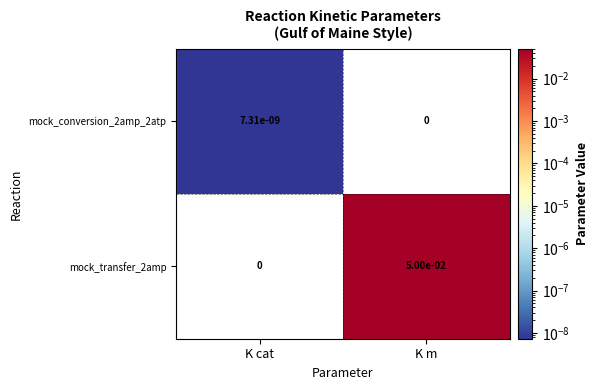

True or false: mock_conversion_2amp_2atp has a value of 0.0 at K cat.

True